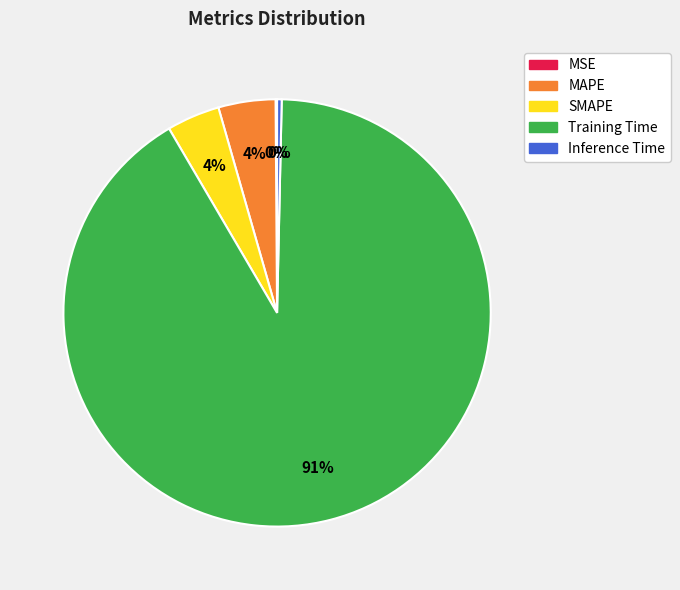

Is Training Time the majority of the pie?

Yes